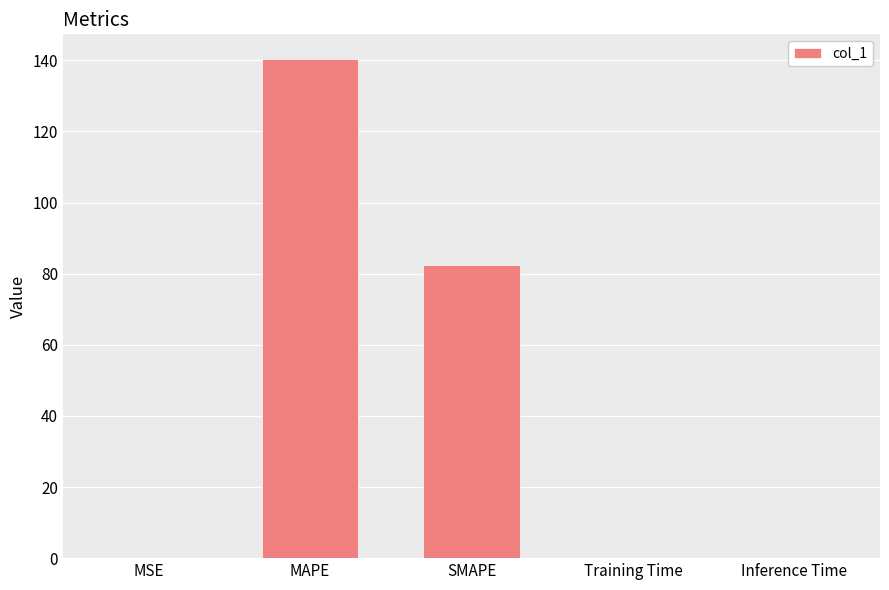

Which label corresponds to the largest value in the chart?

MAPE